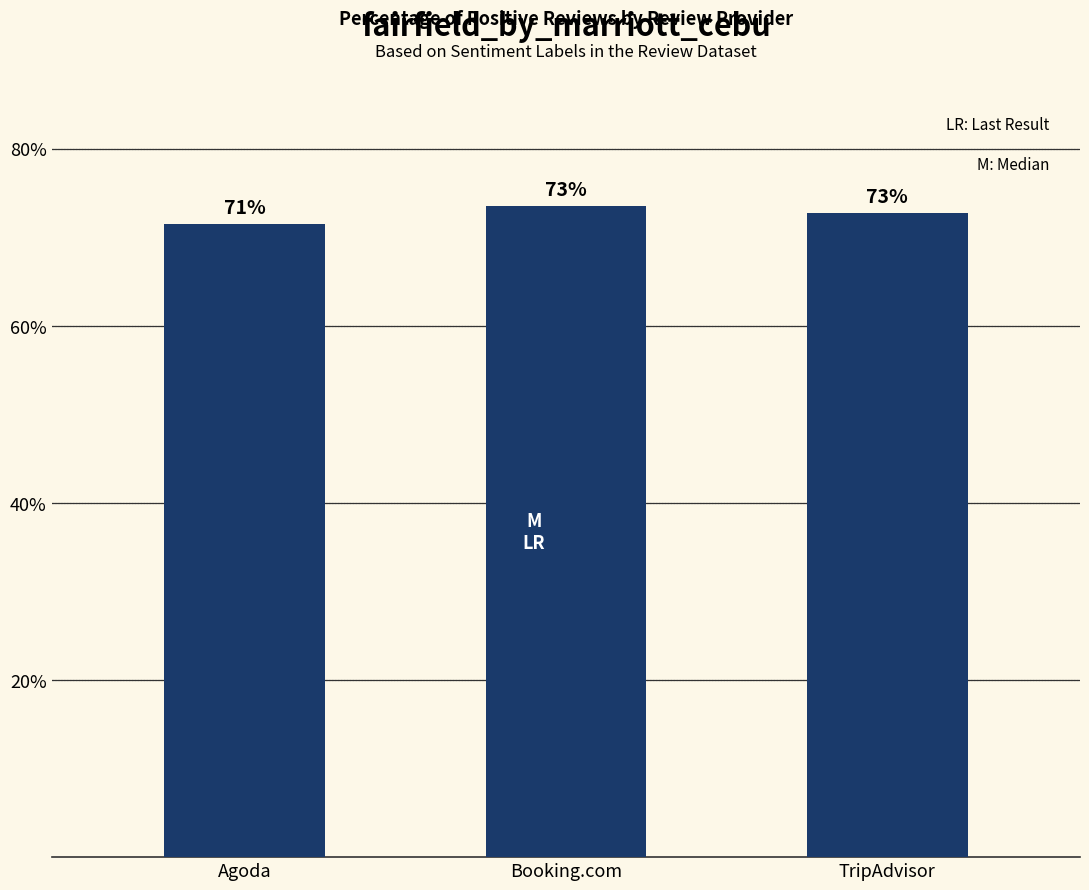

What is the greatest value displayed?

73.5